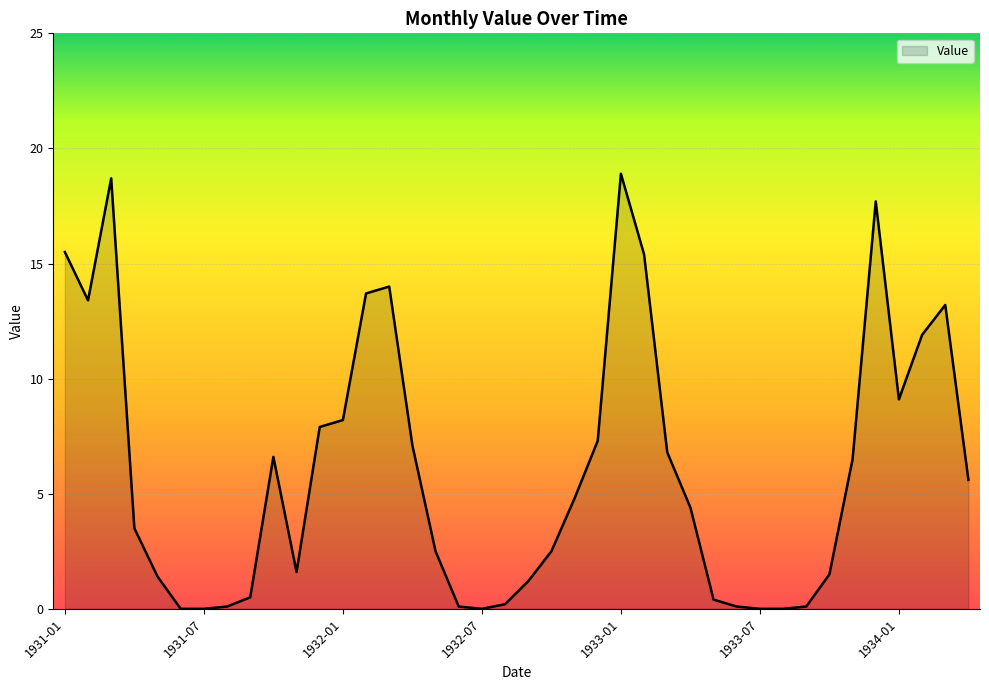

What is the greatest value displayed?

18.9